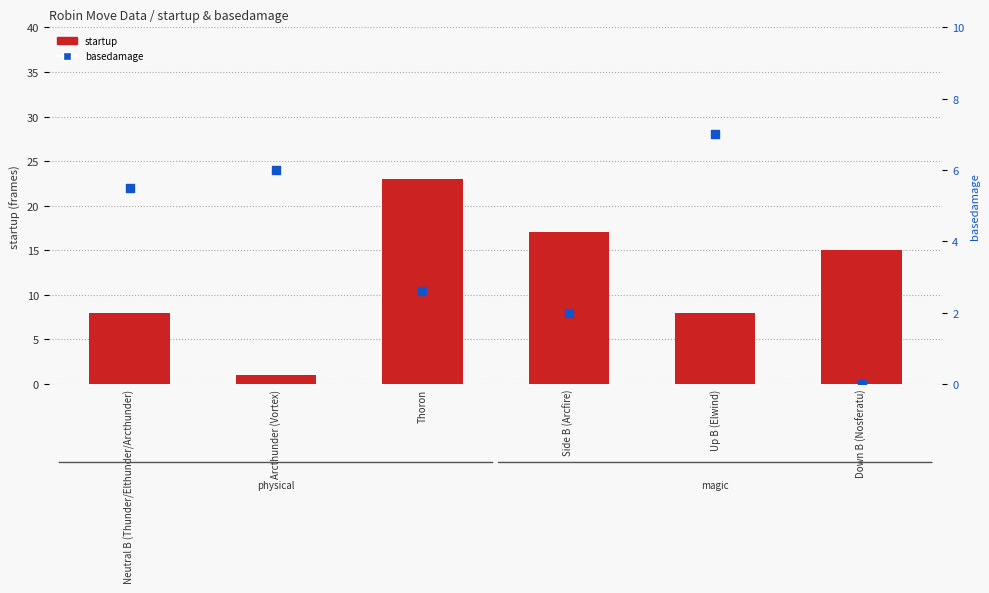

Which series contains the highest Y value?

startup